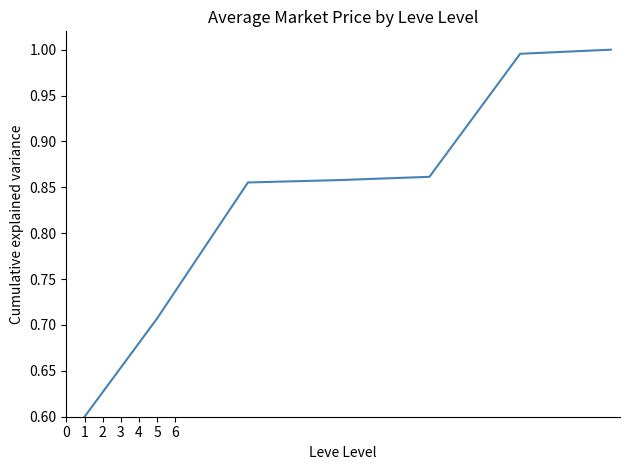

What is the difference between the maximum and minimum values?

0.4